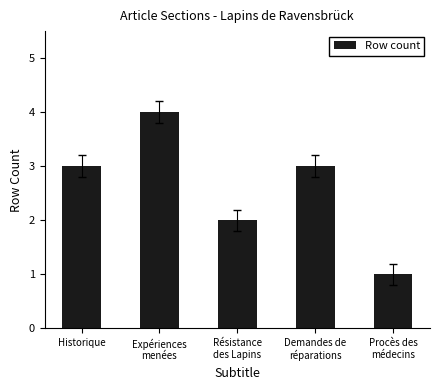

The value at Historique is 5. True or false?

False